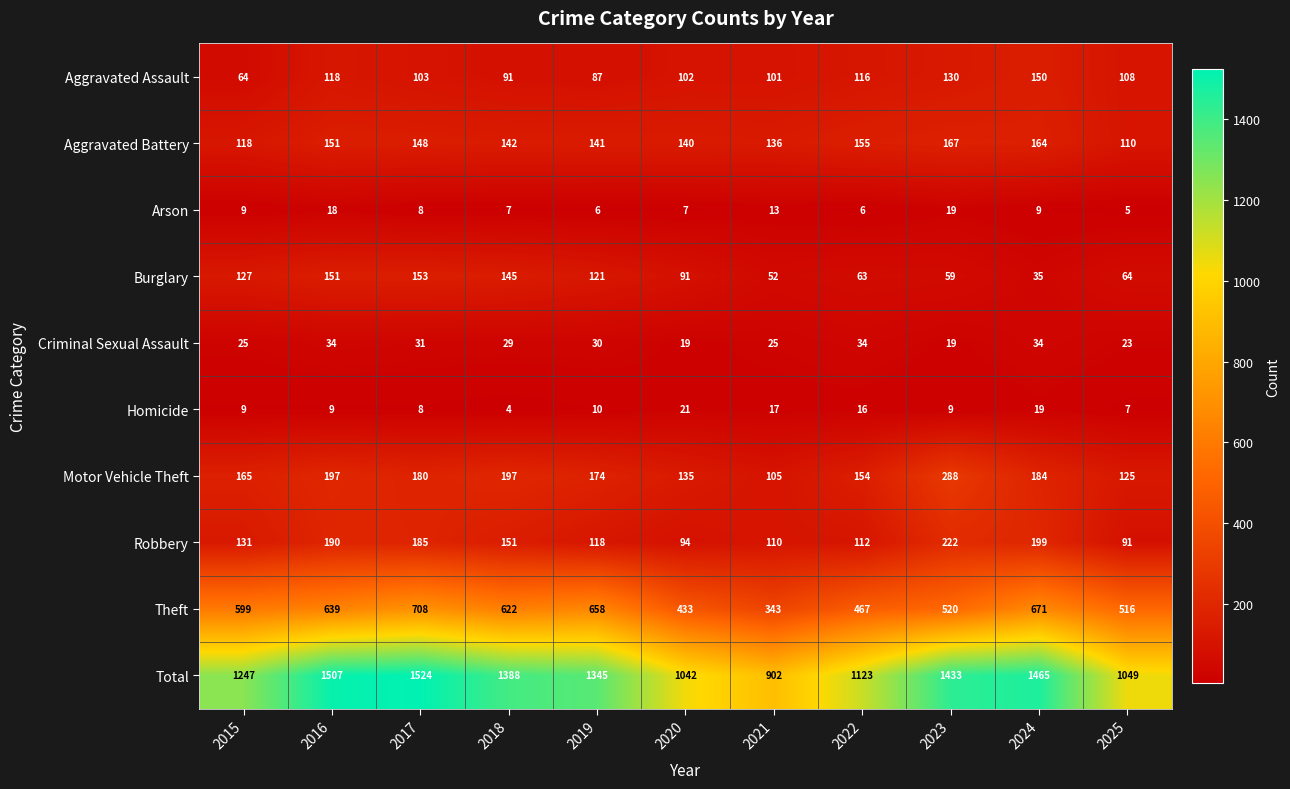

Count the number of categories in the chart.

11